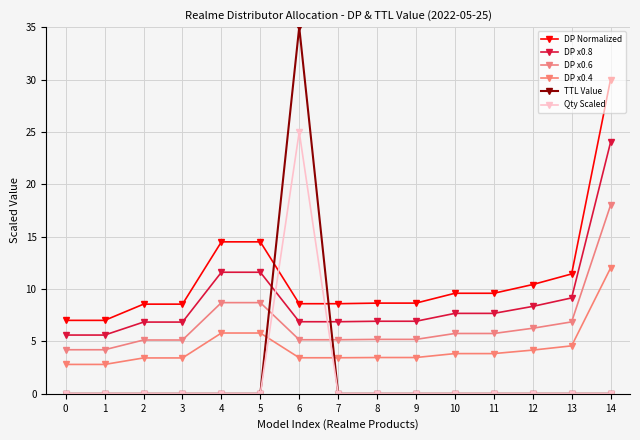

The value of DP x0.6 at 6 is 5.2. True or false?

True